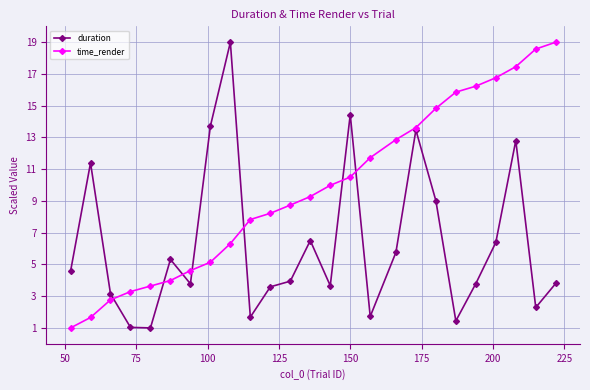

How many lines are shown in the chart?

2